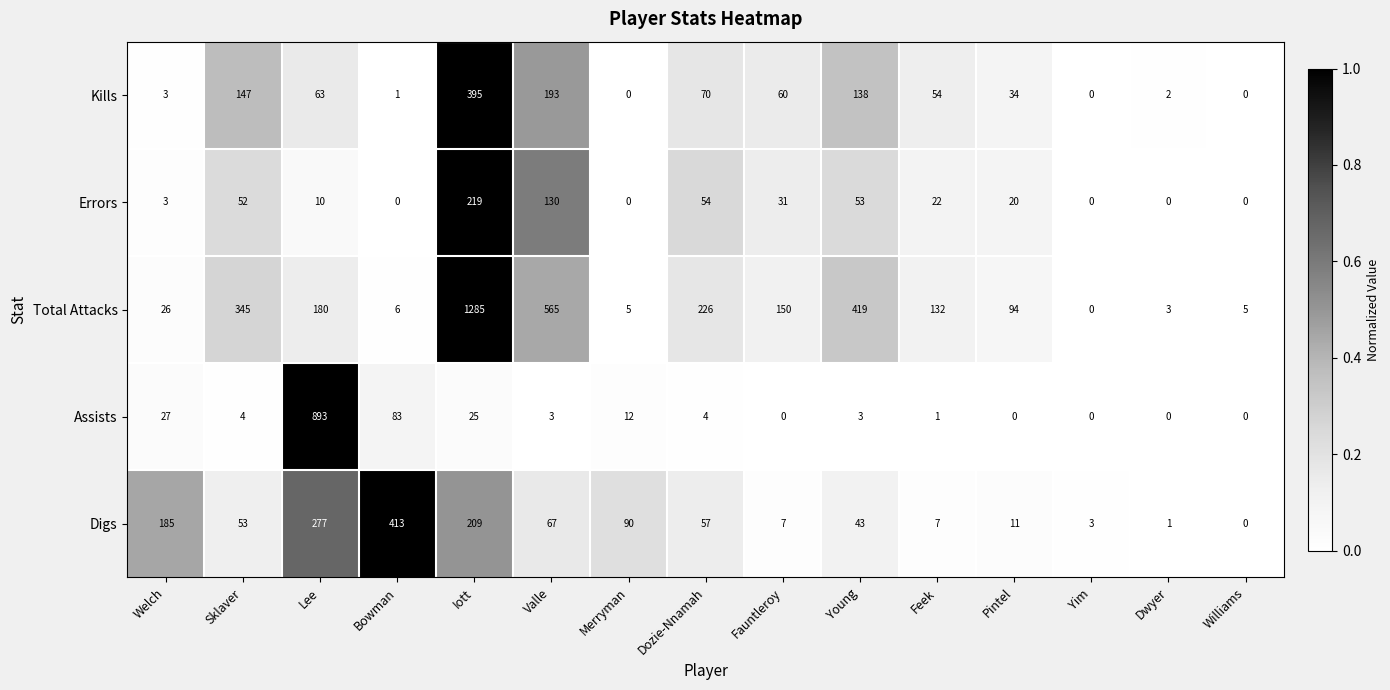

What is the sum of all Total Attacks values?

3441